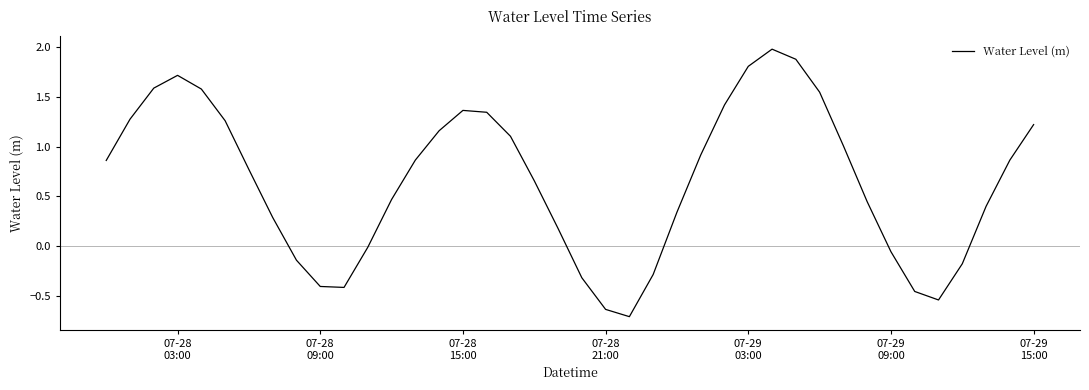

What is the maximum value shown in the chart?

2.0